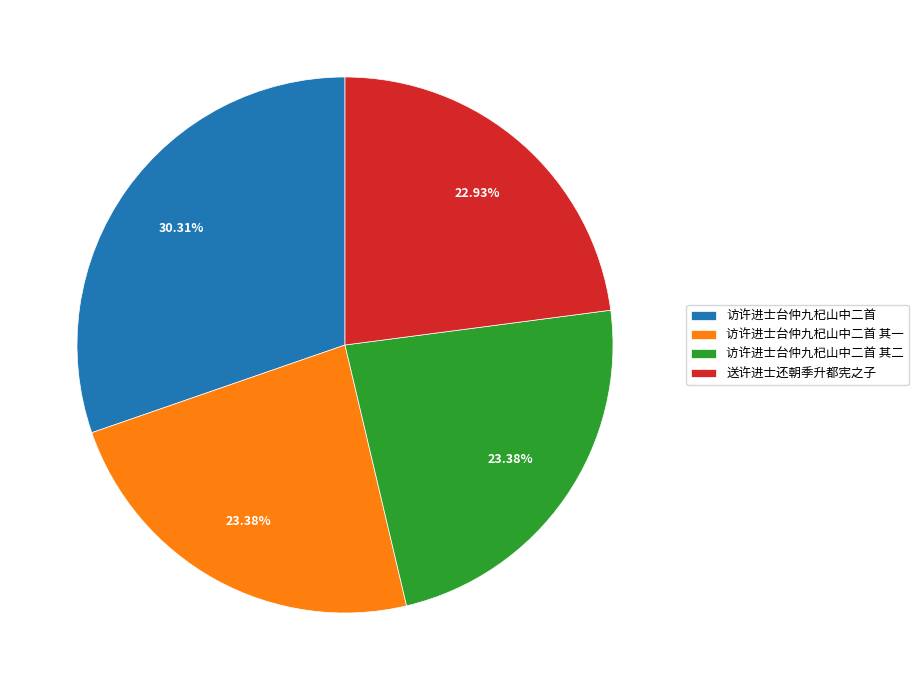

True or false: 访许进士台仲九杞山中二首 其一 accounts for 13% of the total.

False